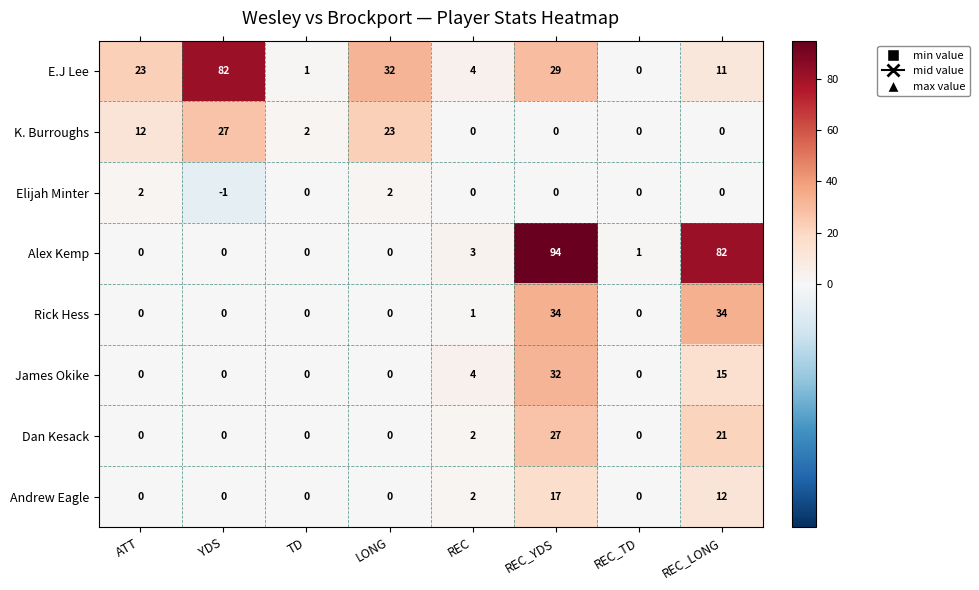

Where is Andrew Eagle nearest to the value 8?

REC_LONG